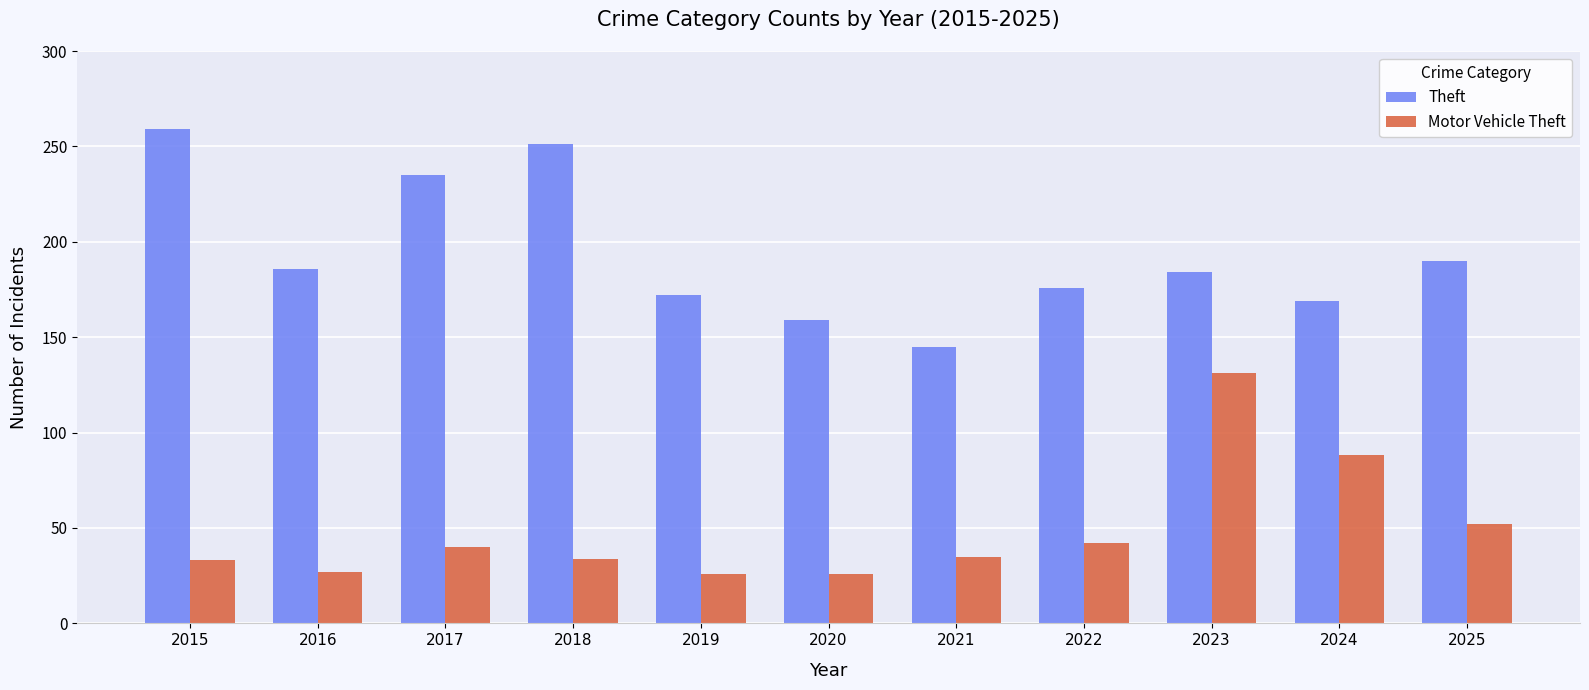

The Theft series shows 259 at 2015. True or false?

True